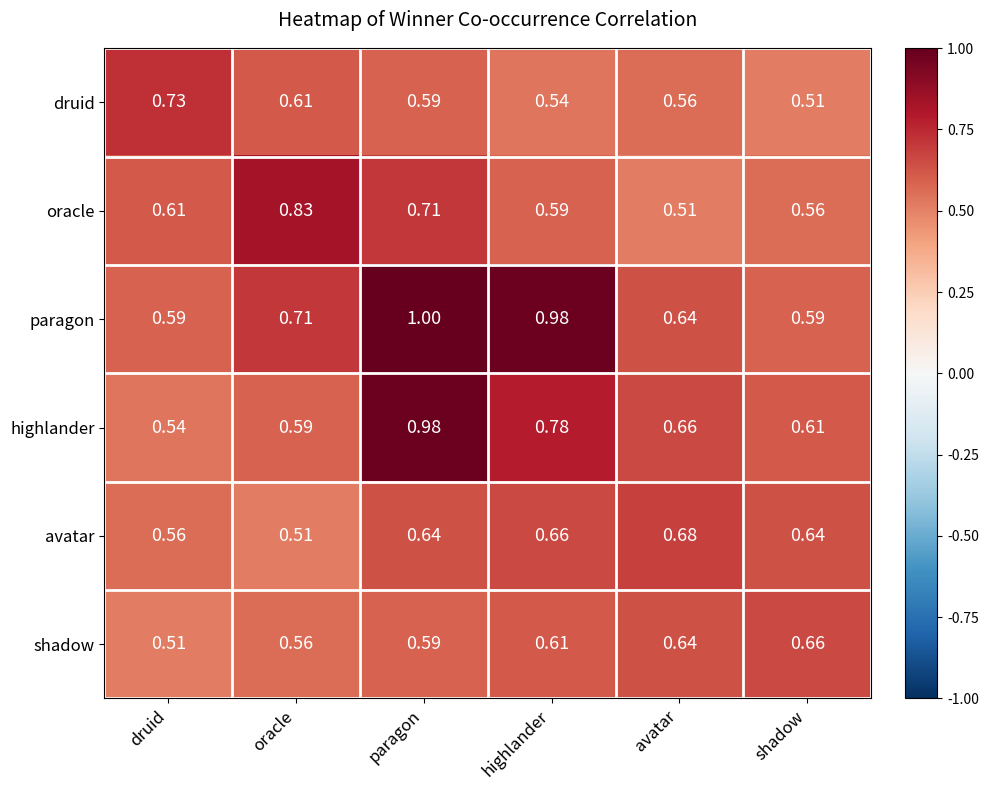

Which category has the highest value in the highlander series?

paragon